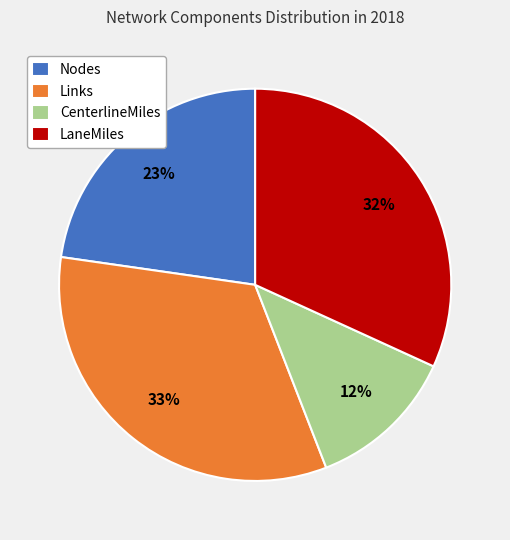

To the nearest percent, what portion does CenterlineMiles represent?

12%